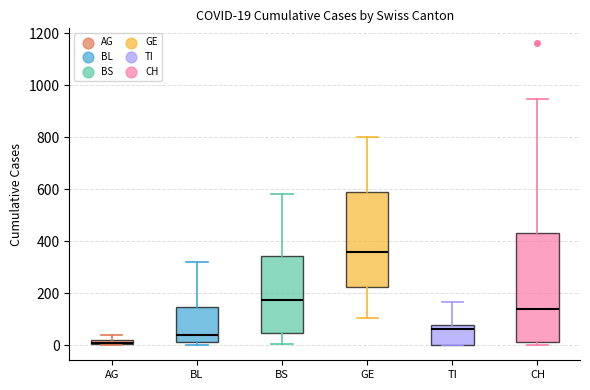

Which box has the lowest median line?

AG